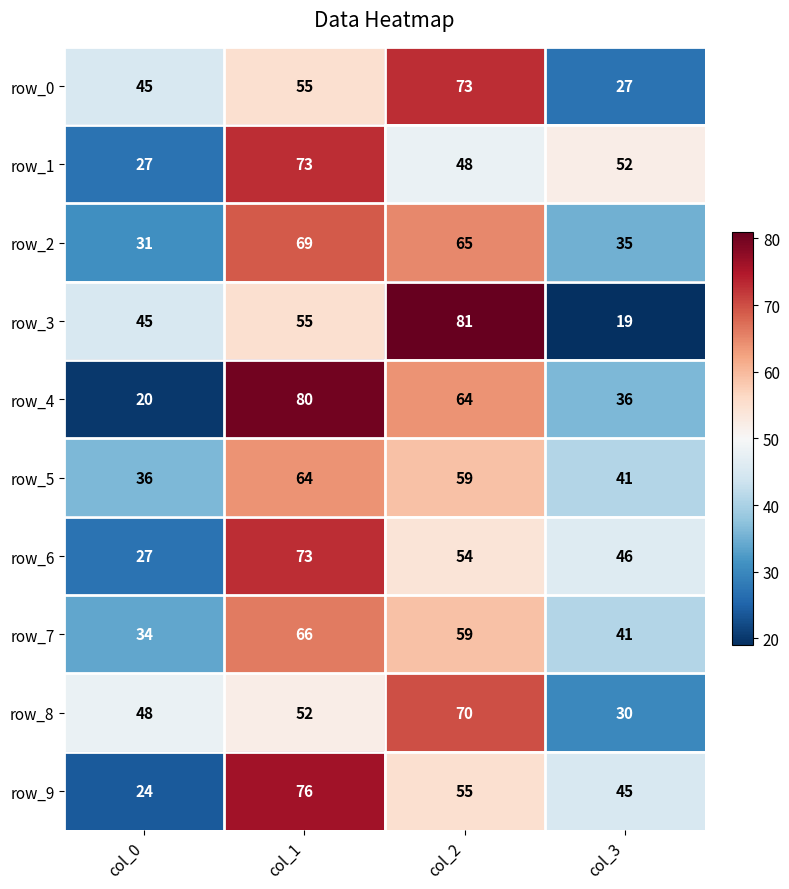

Count the number of data series in this chart.

10